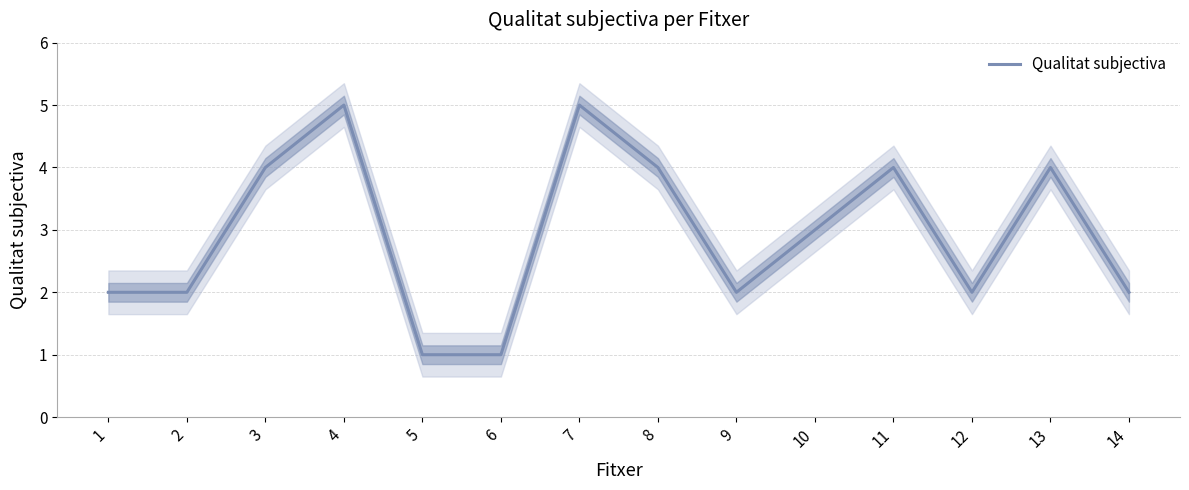

What is the change in value from 4 to 11?

-1